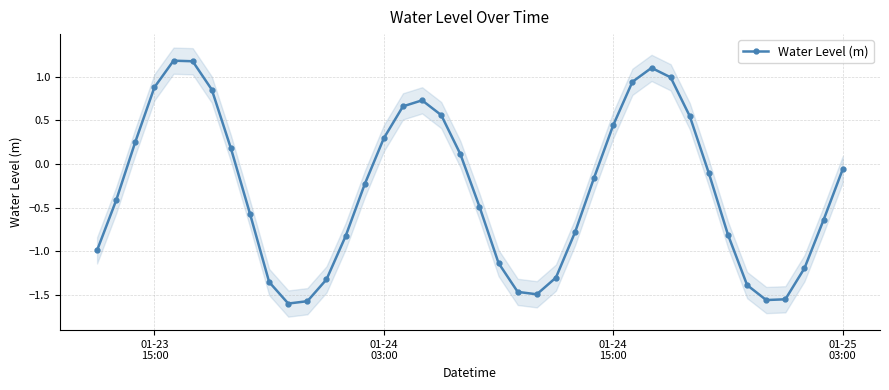

In Water Level (m), how many points are higher than both neighbors (excluding endpoints)?

3